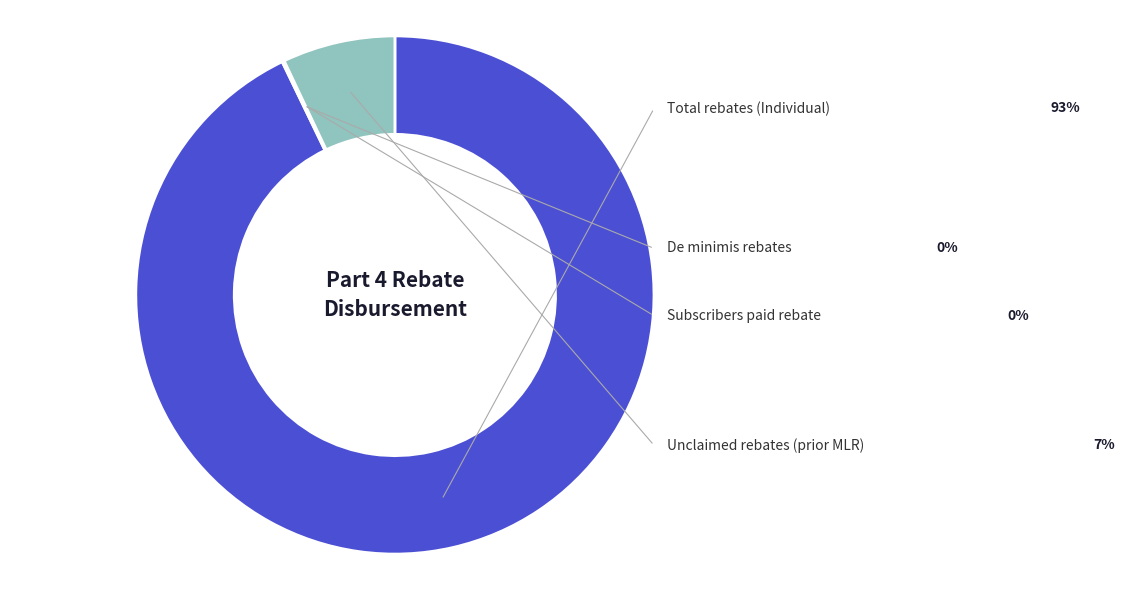

Which slice is the smallest?

Subscribers paid rebate